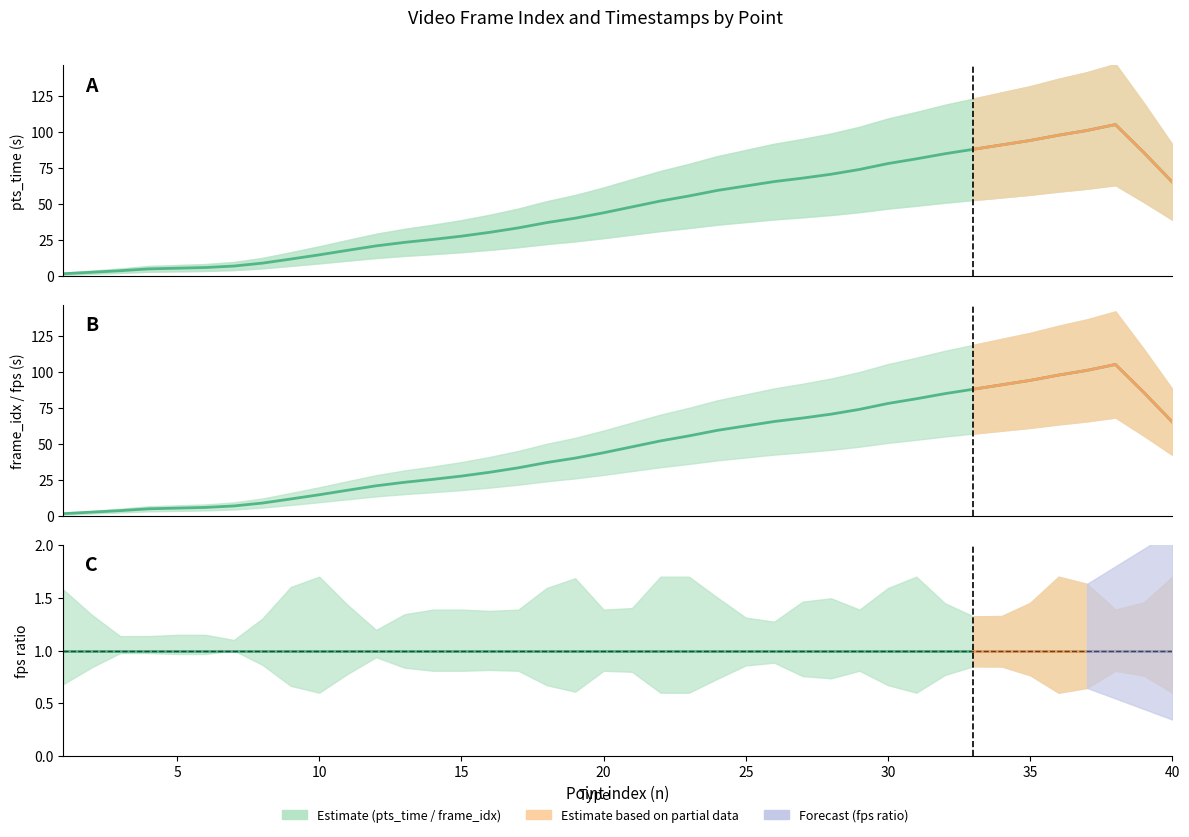

What is the difference between the second highest and second lowest values in the frame_idx_line series?

98.4